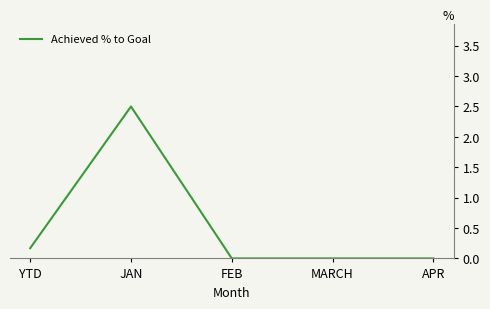

At which category does the data reach its first local peak?

JAN